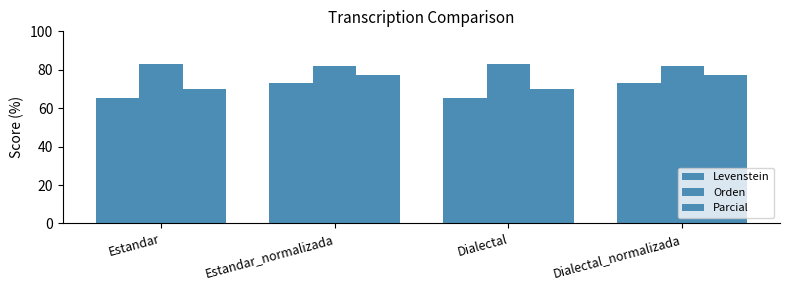

Does the chart contain any negative values?

No